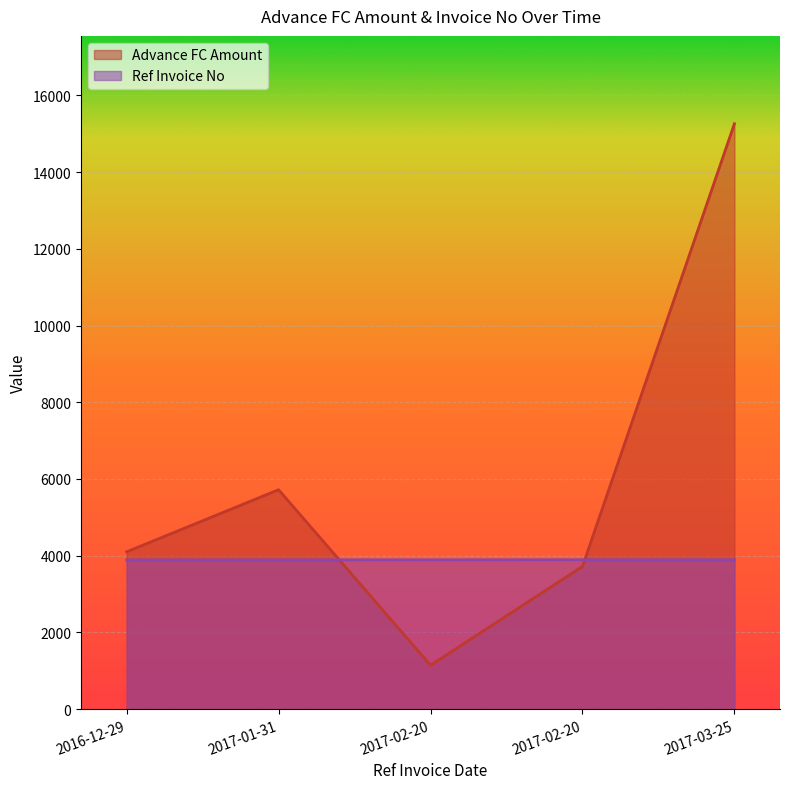

Count the Ref Invoice No values in the range 3891 to 3893.

3